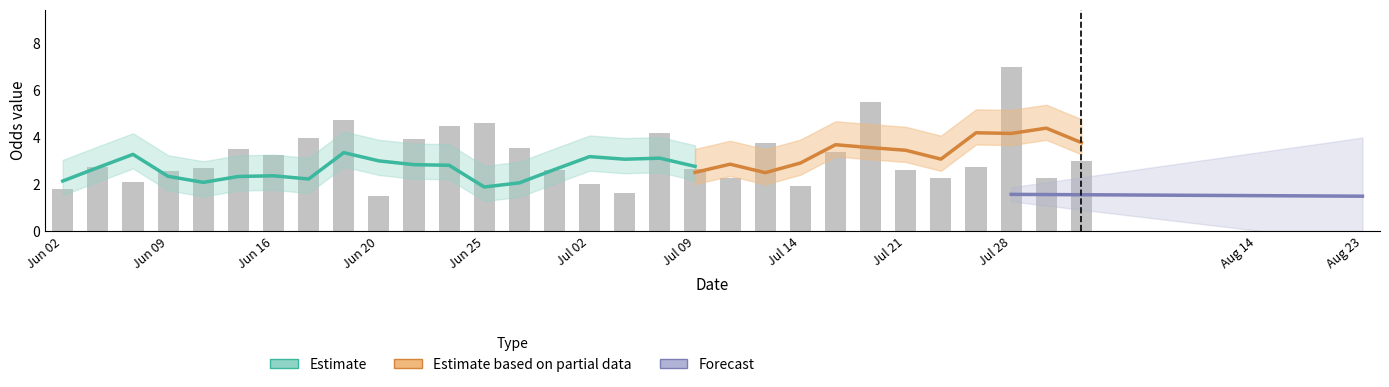

What is the highest value of the oddA_op series?

7.0